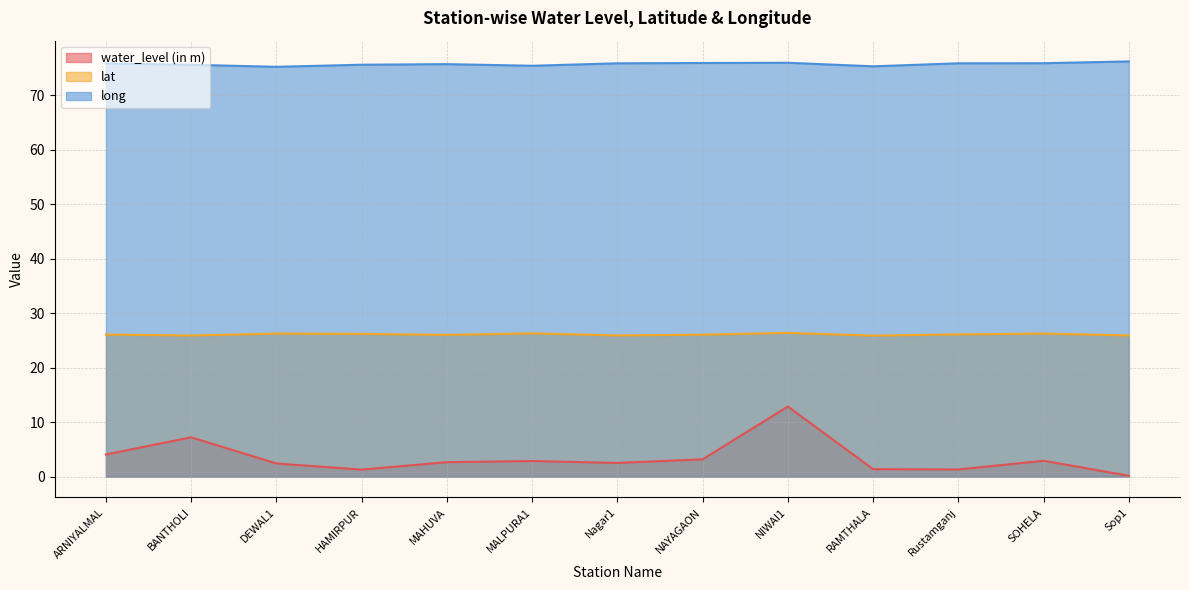

Count the number of categories in the chart.

13